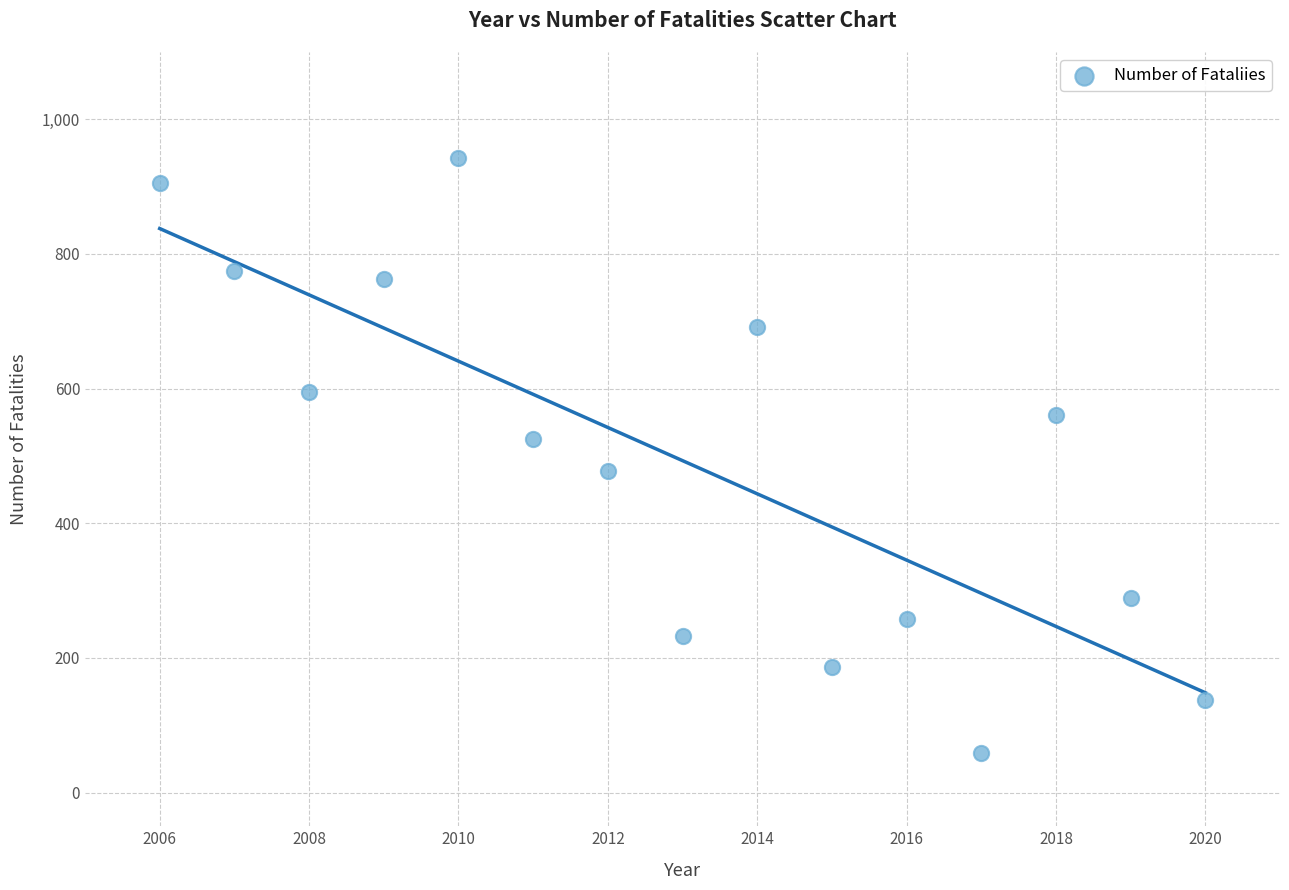

What is the range of Y values (max minus min)?

884